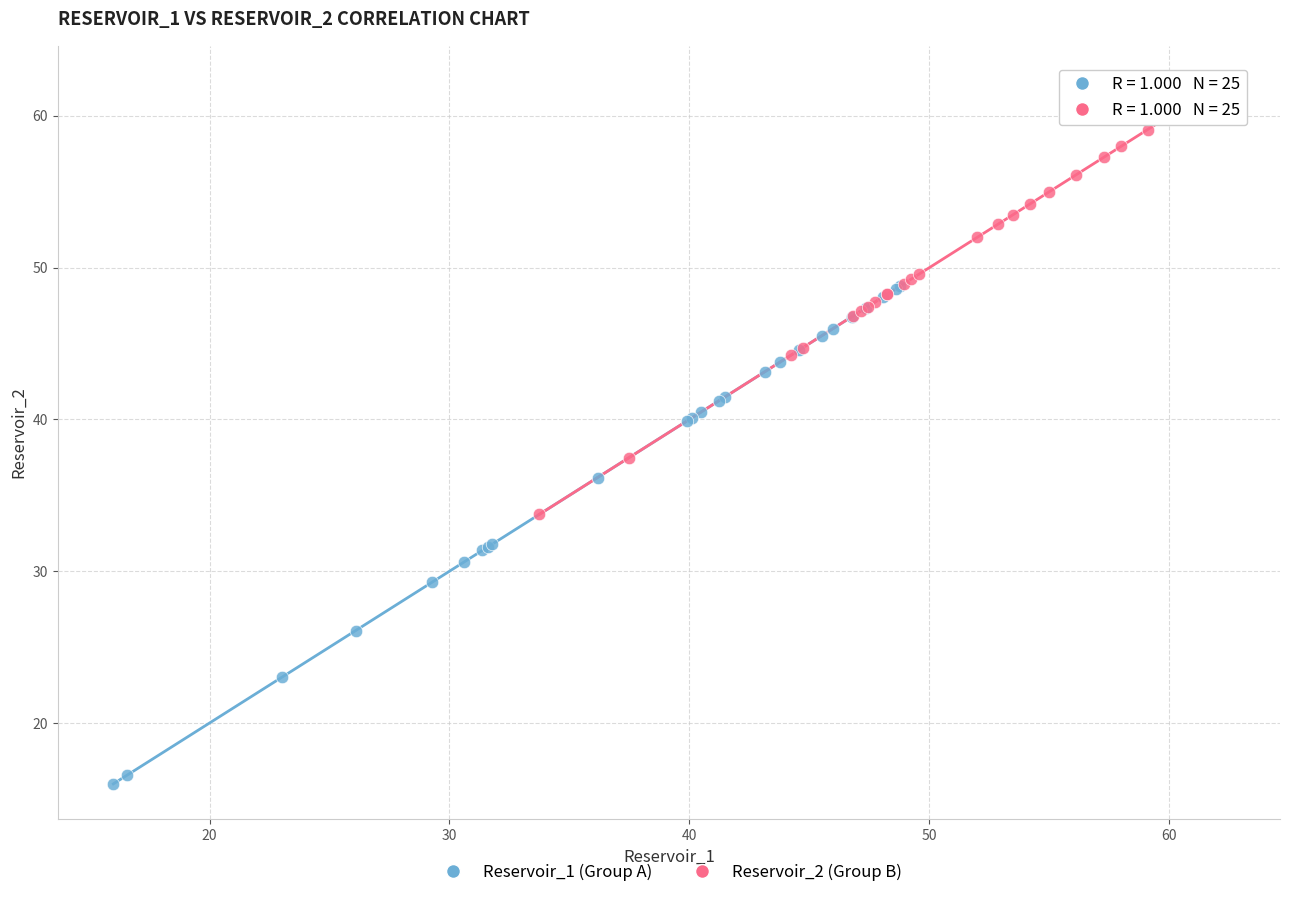

Which series contains the highest Y value?

Reservoir_2 (Group B)